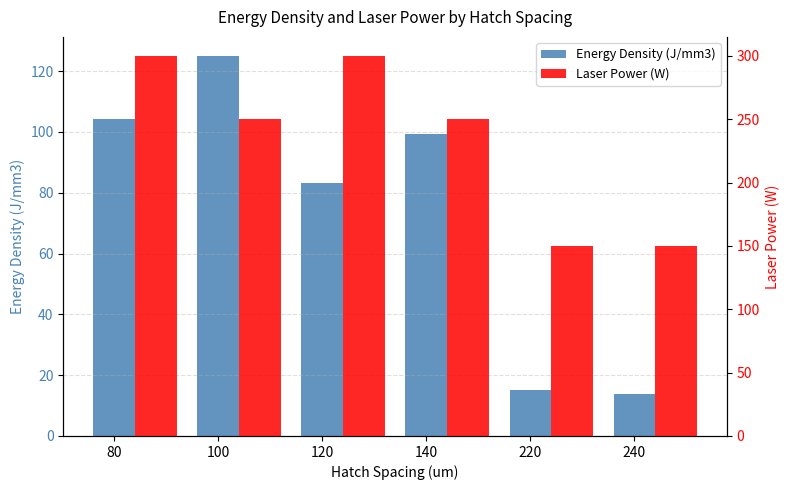

What is the average value of the Energy Density (J/mm3) series?

73.5